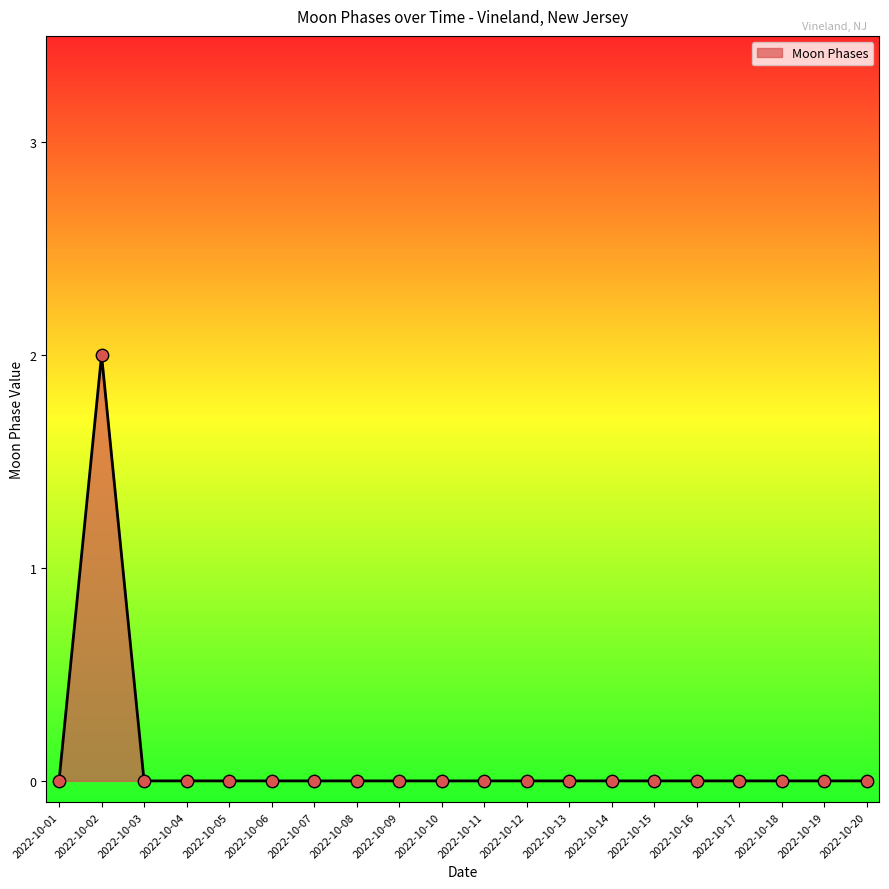

What is the change in value from 2022-10-01 to 2022-10-02?

+2